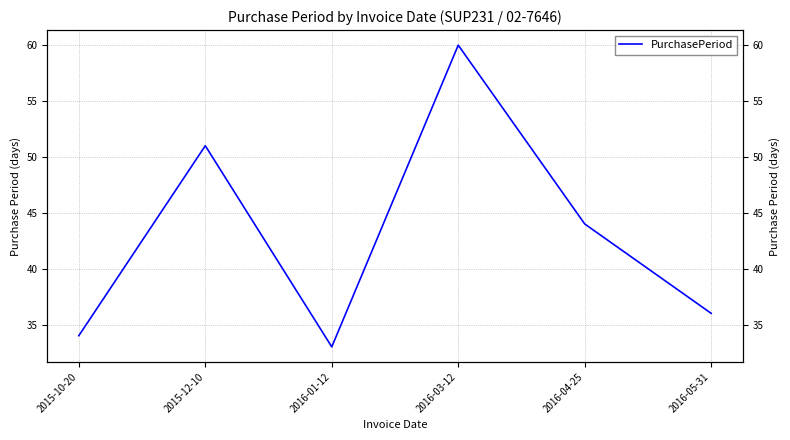

Does the chart display data point markers on the line(s)?

No